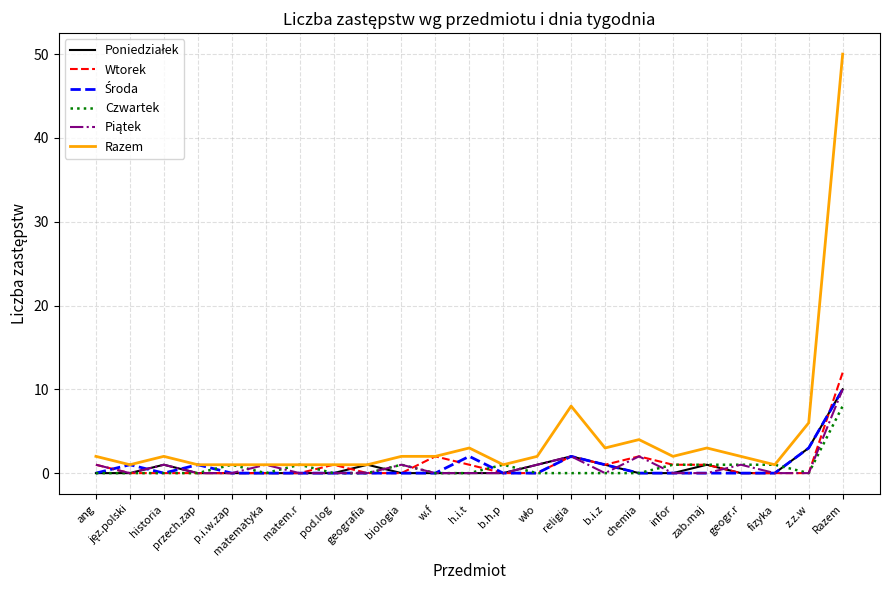

Which series has the widest spread of values?

Razem